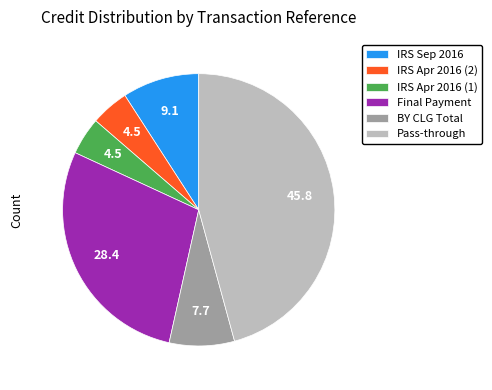

Does IRS Sep 2016 represent more than half of the total?

No